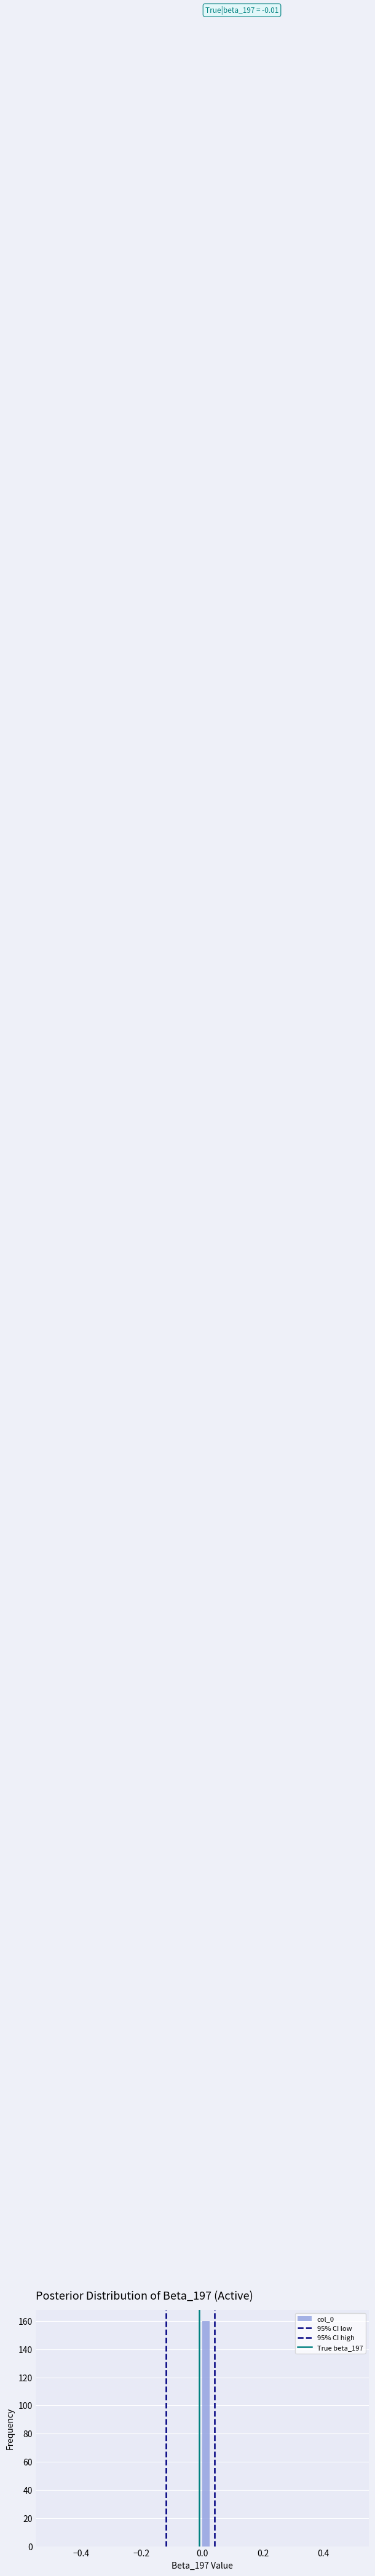

Around what value on the x-axis is the tallest bar? Give the approximate position of its centre, as read against the axis.

0.02